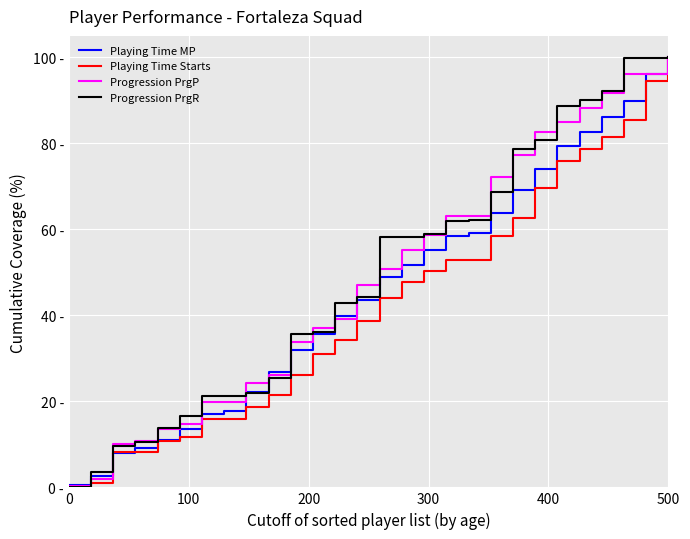

Does the chart have visible grid lines?

Yes